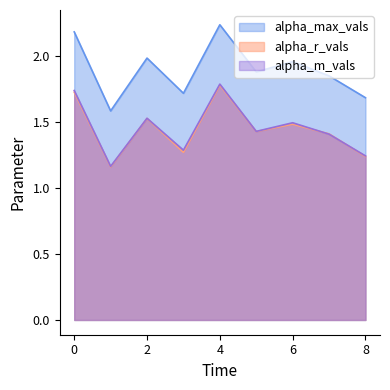

What is the spread (max minus min) of values at 8?

0.4